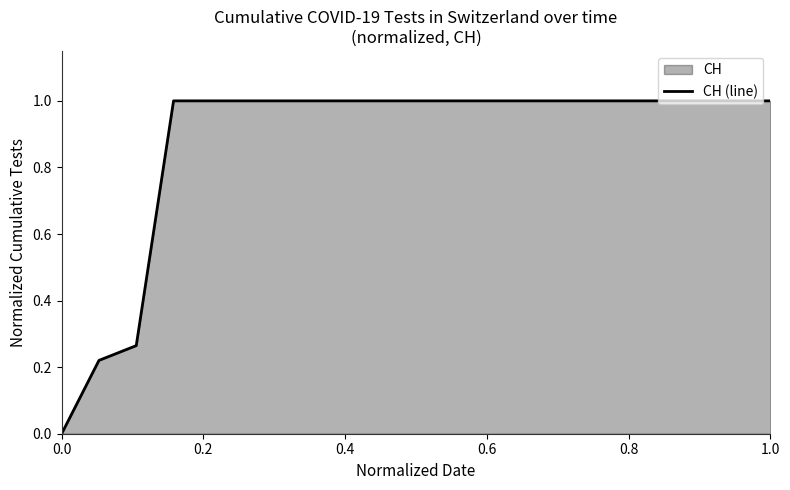

What is the average value?

0.9